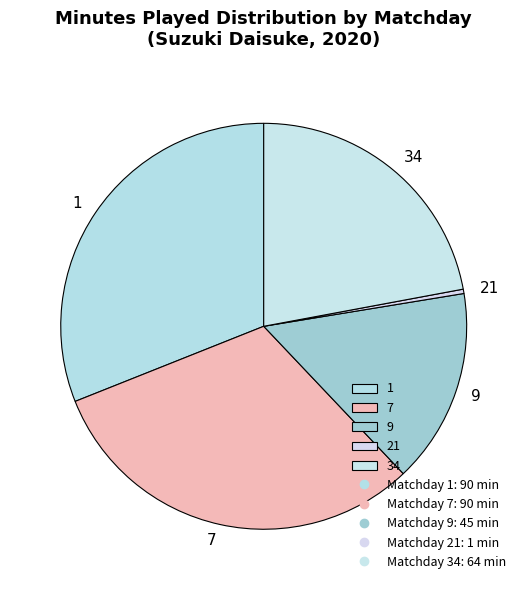

Does any single category account for the majority?

No